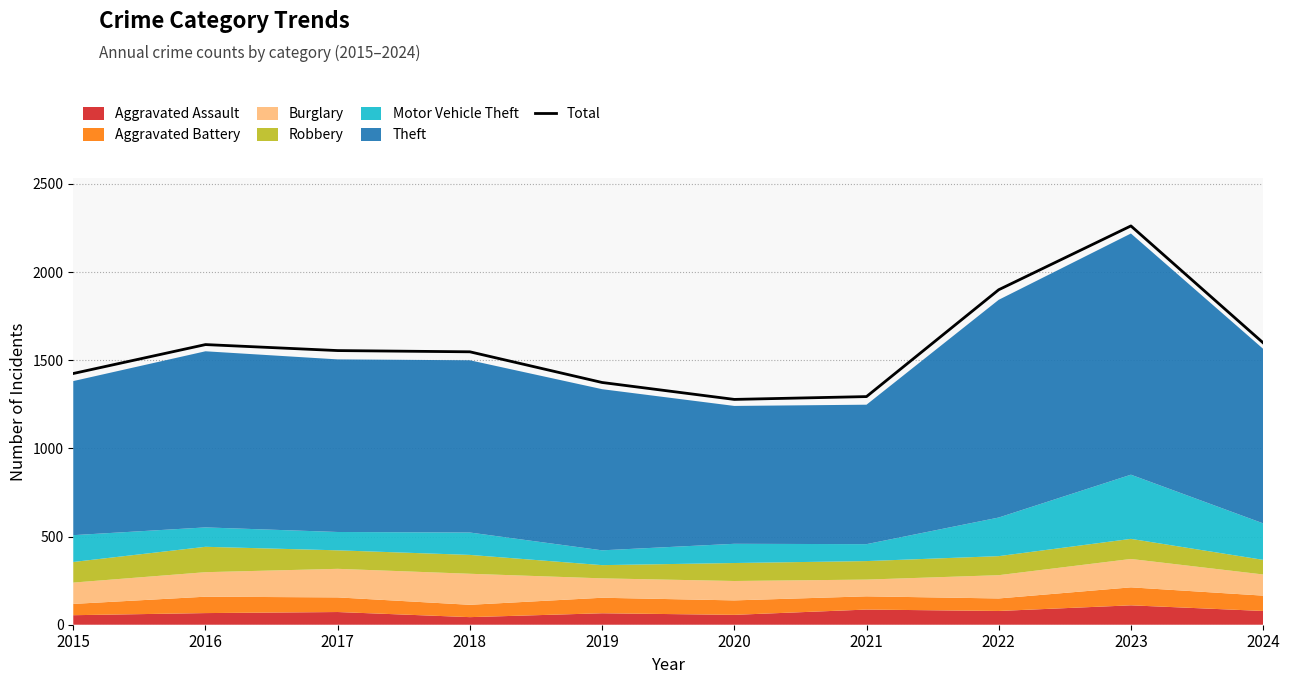

What is the change in value from 2021 to 2022?

+606